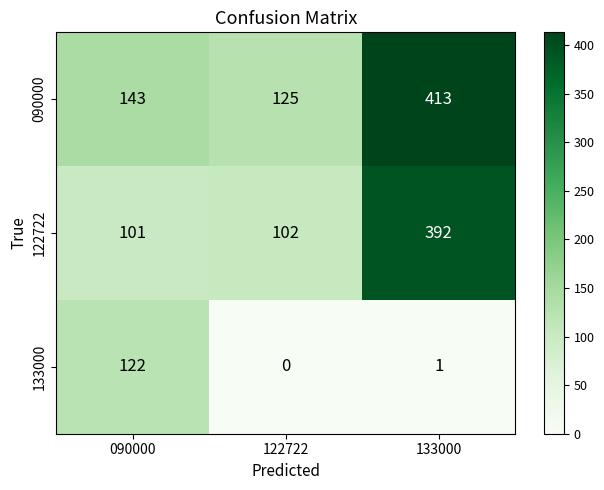

Which series changed the most between 090000 and 133000?

122722